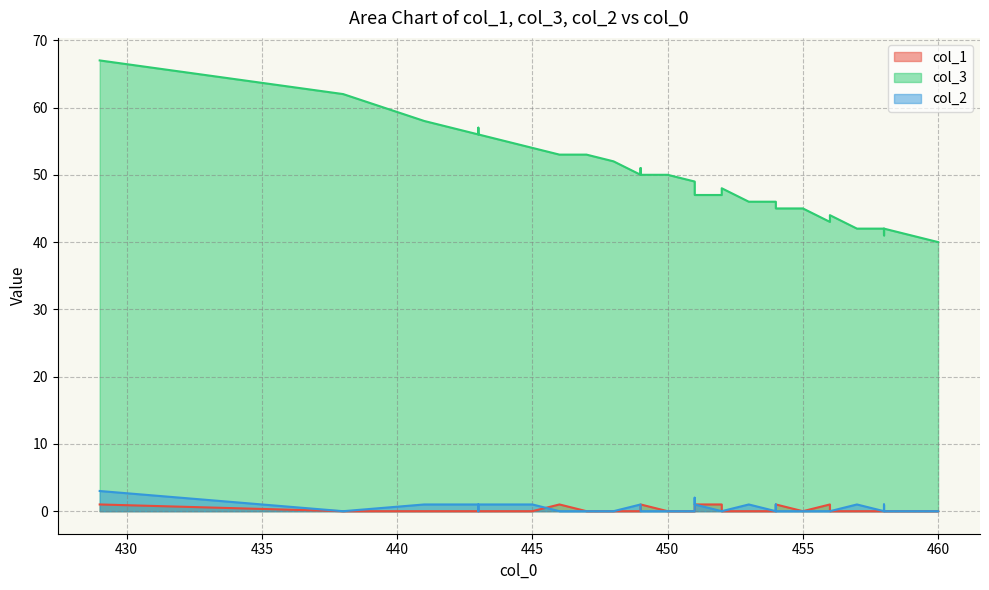

True or false: col_2 has more than 1 interior local peaks.

True